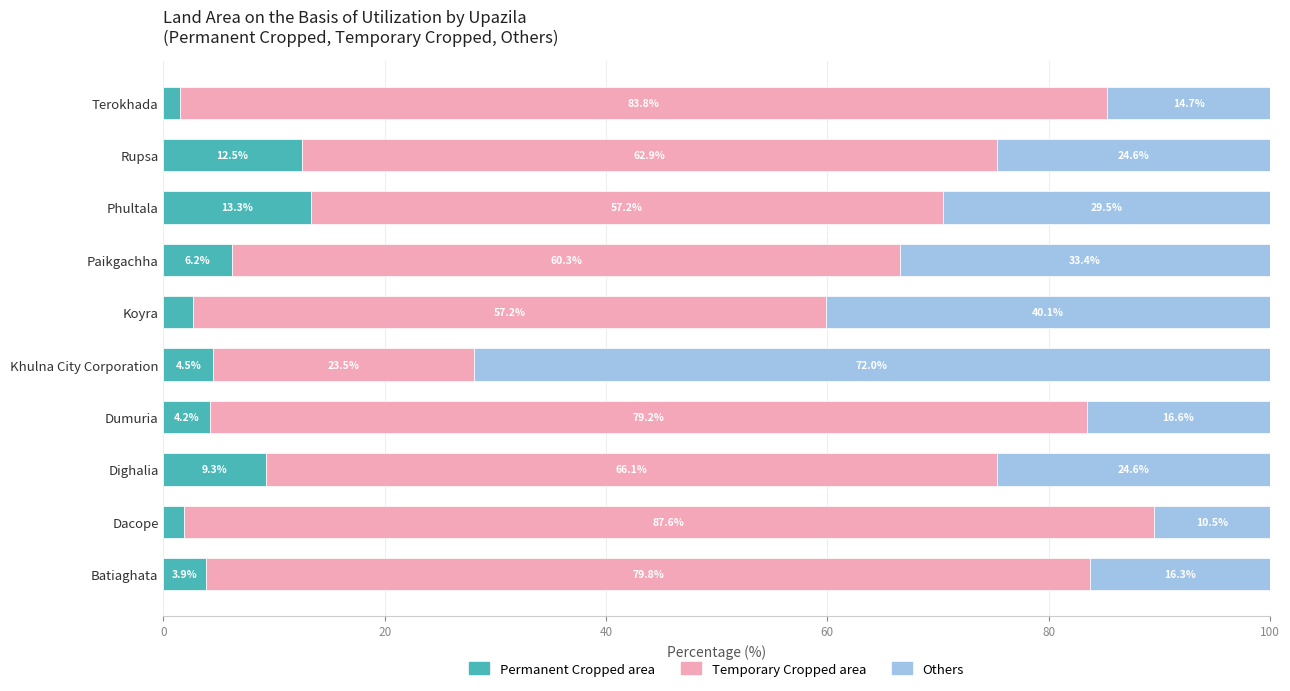

How many data points in Permanent Cropped area are less than 4?

4